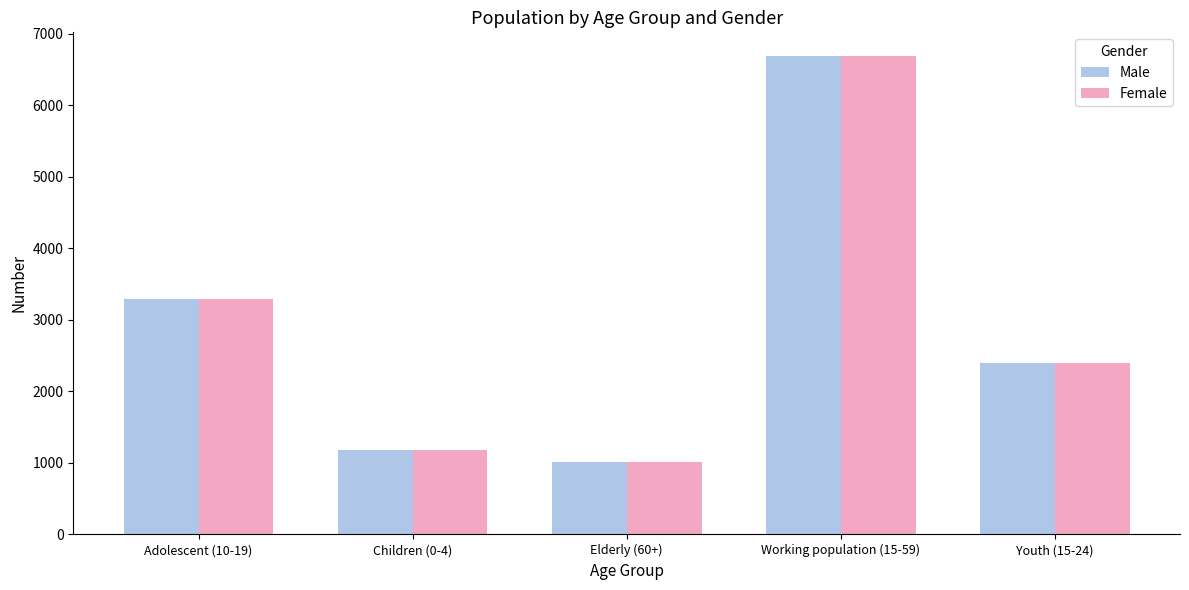

Reading left to right, extract all data points from this chart.

Male: 3288	1187	1011	6686	2395
Female: 3288	1187	1011	6686	2395